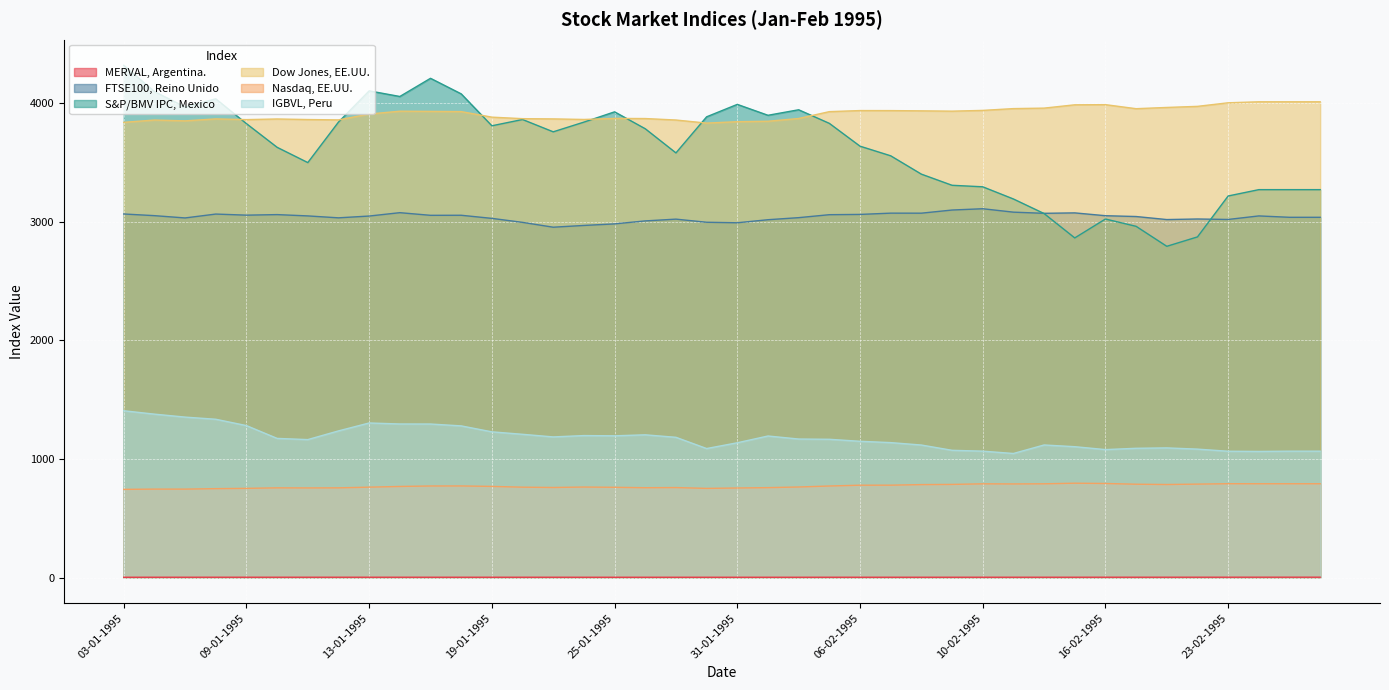

What is the difference between the maximum and minimum values in the Dow Jones, EE.UU. series?

179.6